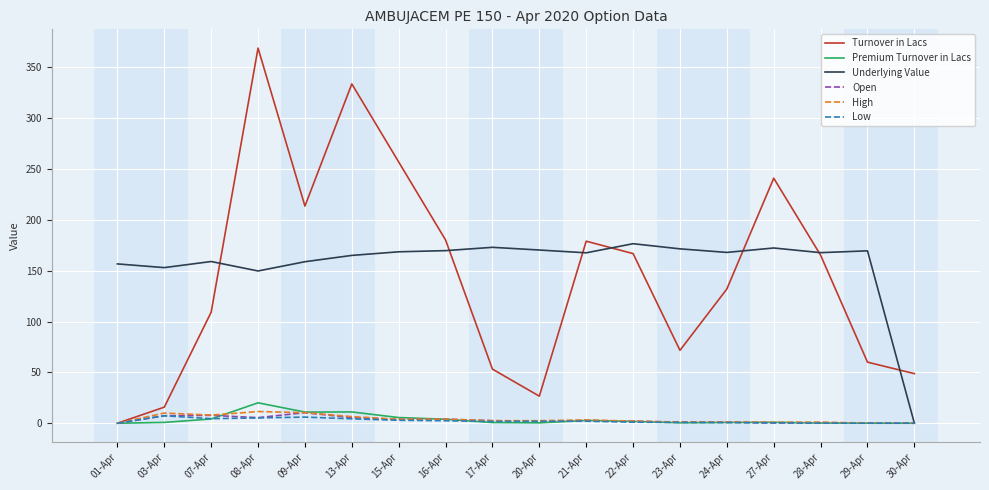

Is the value of High at 23-Apr greater than the value of Underlying Value at 07-Apr?

No